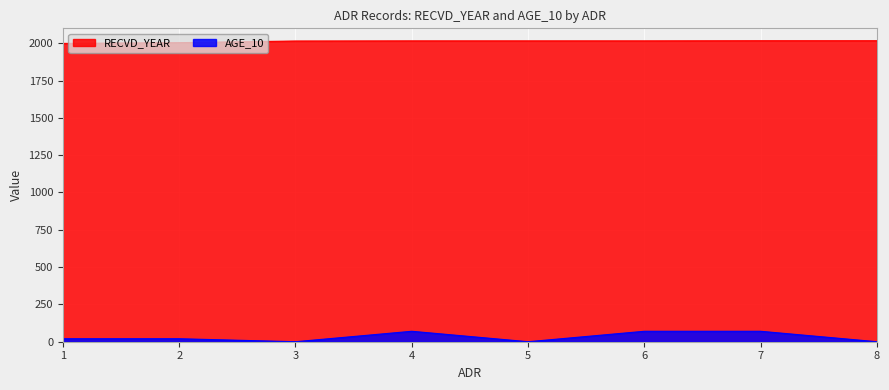

Is it true that AGE_10 equals 70 at 4?

True